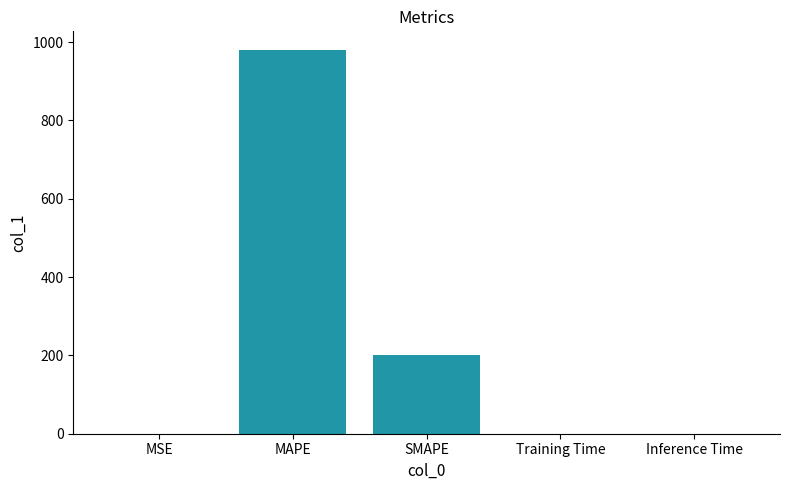

The chart shows a value of 345.2 at SMAPE. True or false?

False